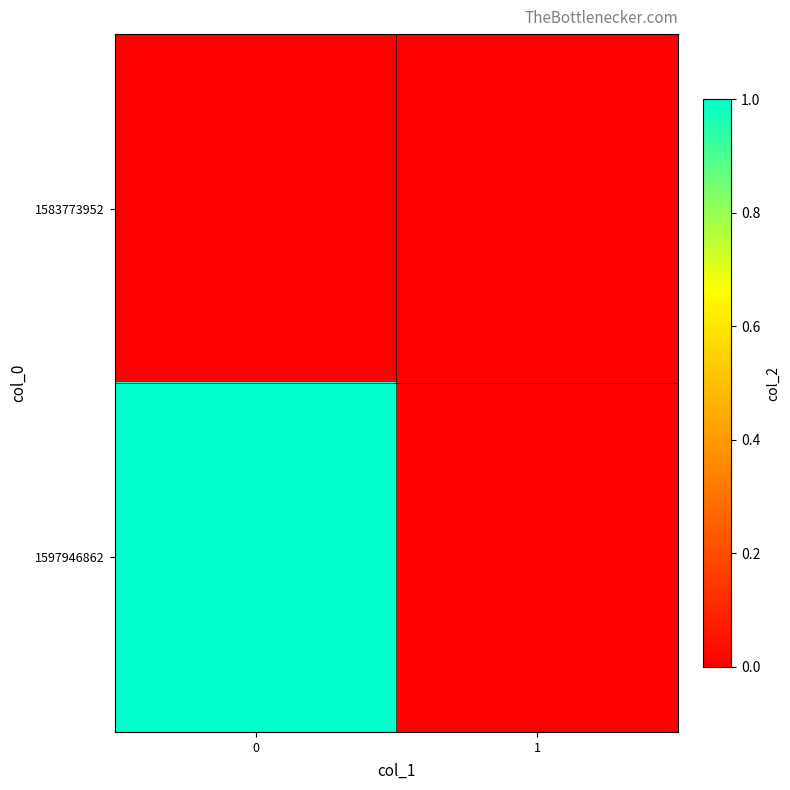

Rank the series at 0 from highest to lowest value.

1597946862, 1583773952